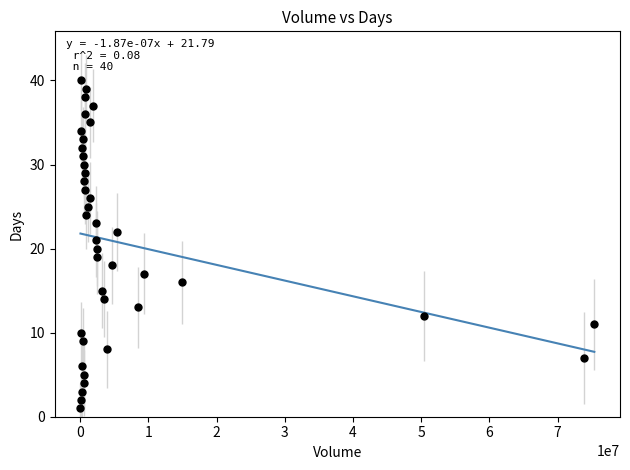

What is the range of X values (max minus min)?

75361100